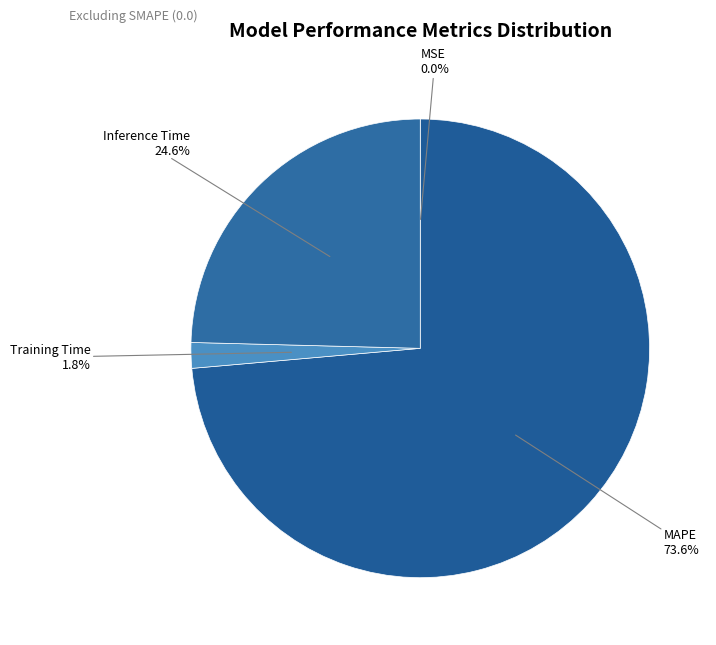

Does any single category account for the majority?

Yes